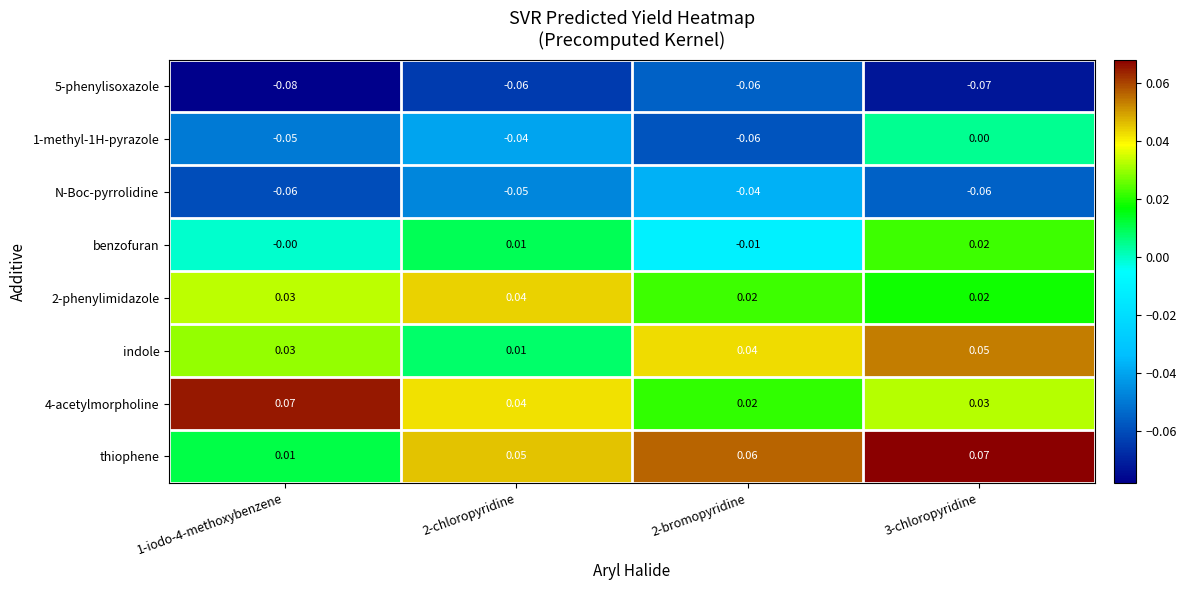

At how many categories does at least one series exceed 0?

4